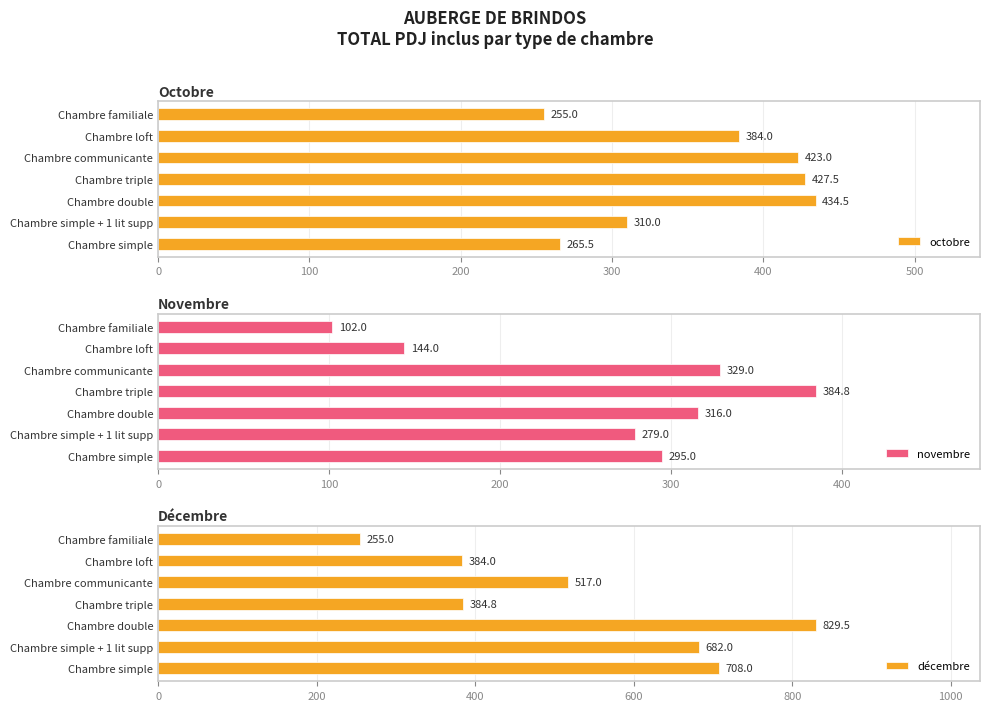

List the labels in order of décembre value, largest first.

Chambre double, Chambre simple, Chambre simple + 1 lit supp, Chambre communicante, Chambre triple, Chambre loft, Chambre familiale